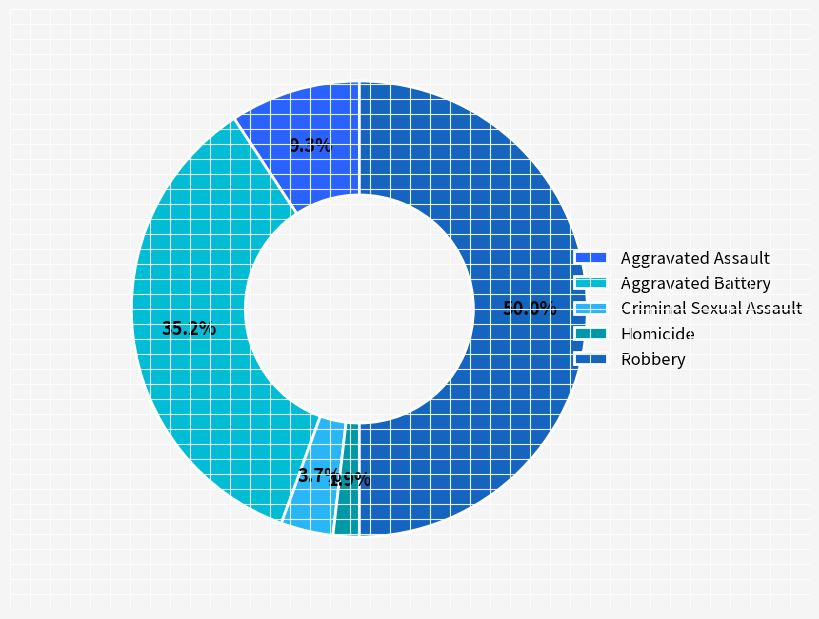

To the nearest percent, what is the difference between the largest and smallest slice percentages?

48%